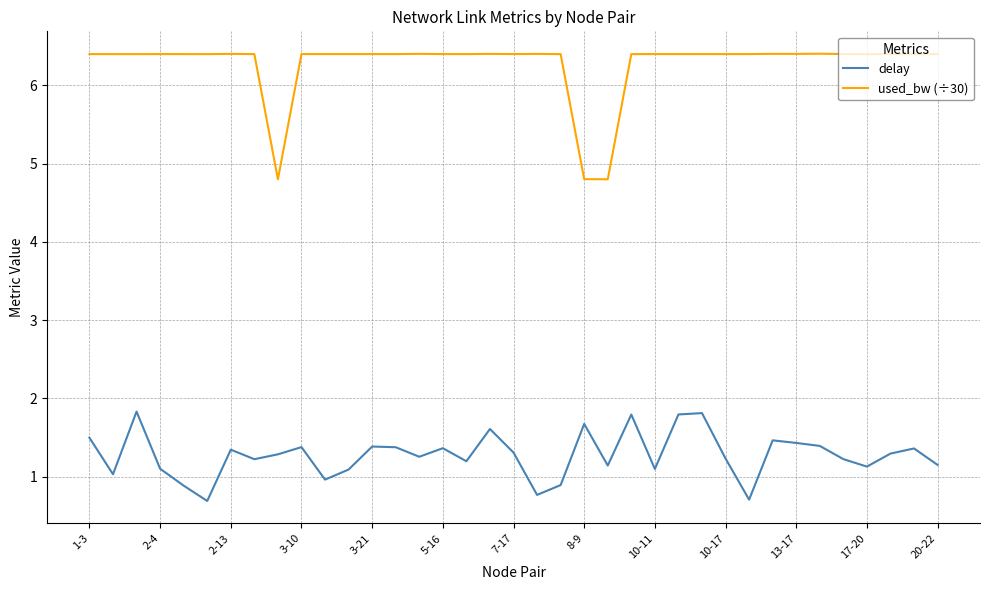

What is the difference between the maximum and minimum values in the used_bw (÷30) series?

1.6